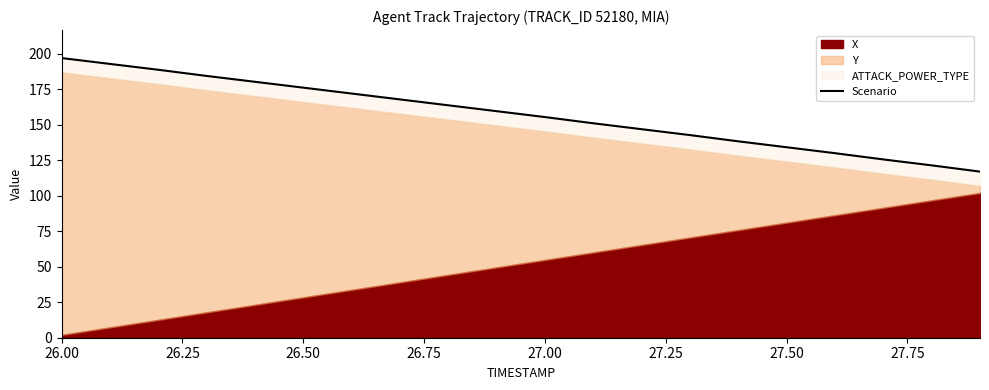

What is the difference between the maximum and minimum values?

80.0